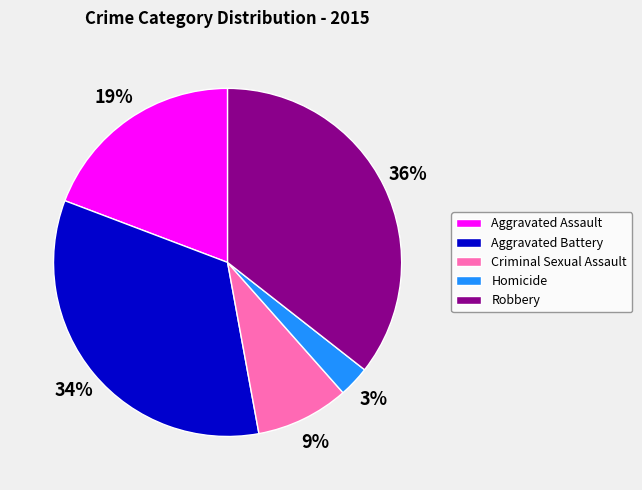

To the nearest percent, what percentage of the pie is Aggravated Assault?

19%